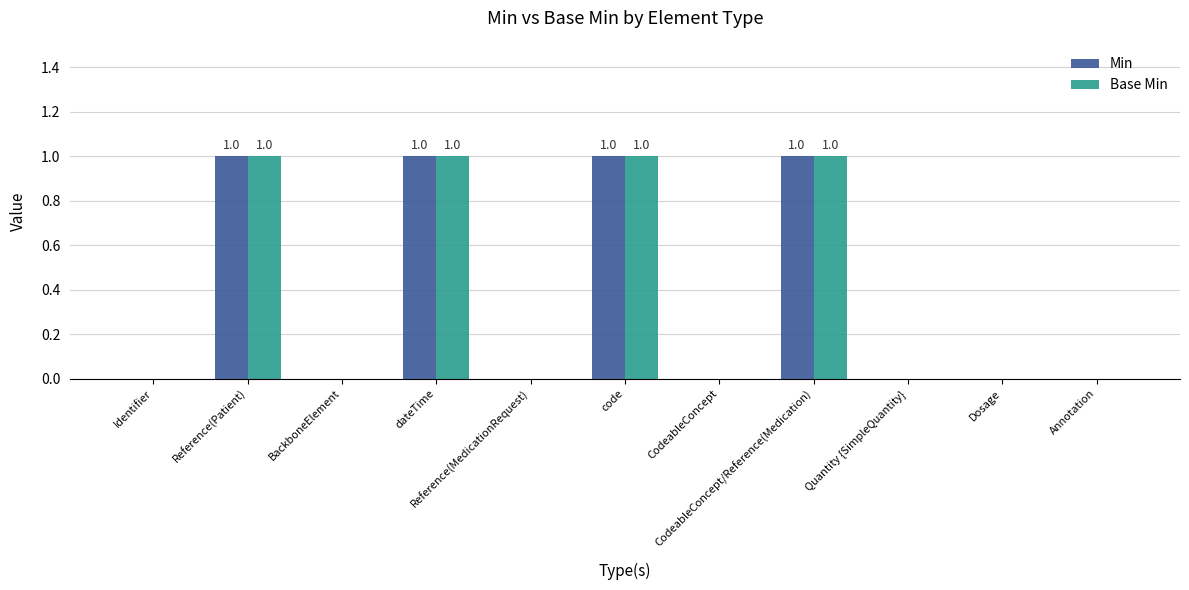

What is the total value across all series at Reference(Patient)?

2